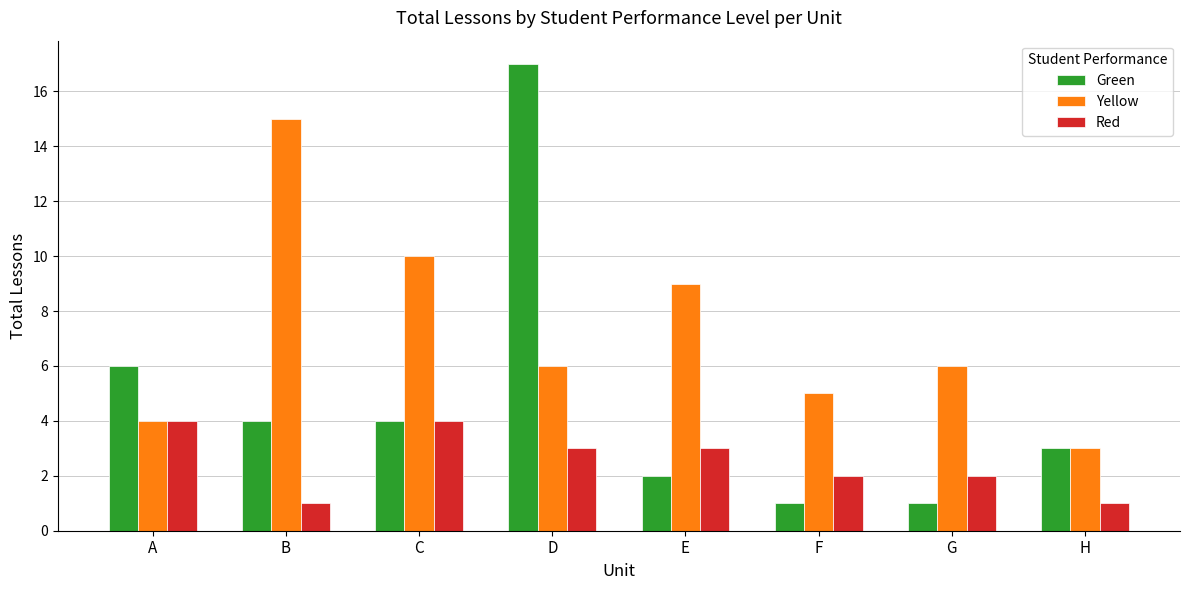

Which series has the largest total across all categories?

Yellow